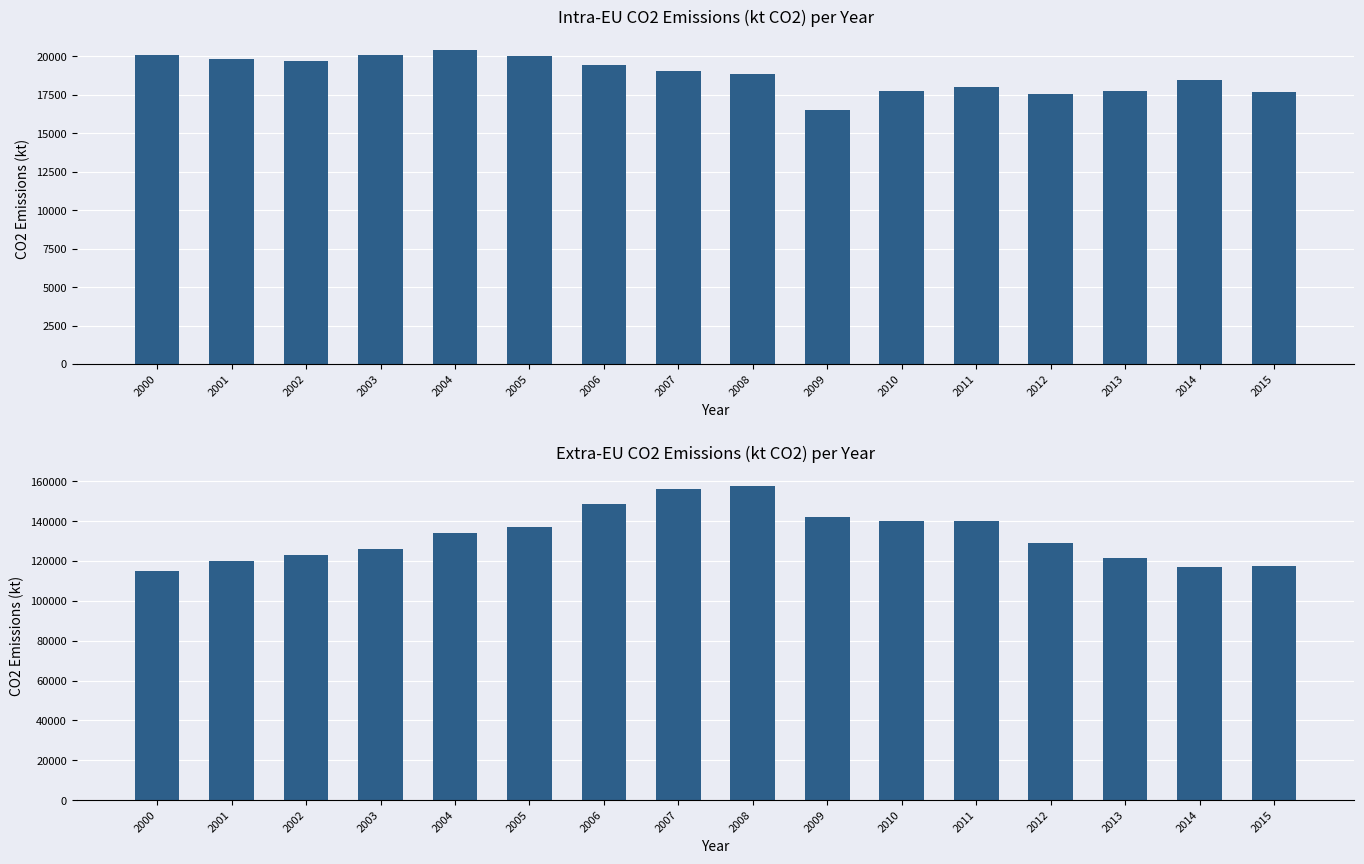

Reading left to right, extract all data points from this chart.

Intra-EU CO2 (kt): 20097.9	19792.7	19711.0	20060.5	20432.7	20028.7	19461.1	19026.4	18845.8	16481.5	17732.6	18031.4	17541.6	17764.1	18480.6	17705.5
Extra-EU CO2 (kt): 115079.3	119838.5	122931.0	126215.4	134039.9	137161.8	148650.1	155965.3	157737.1	142194.6	140240.4	140035.6	128938.4	121388.9	117038.7	117459.4